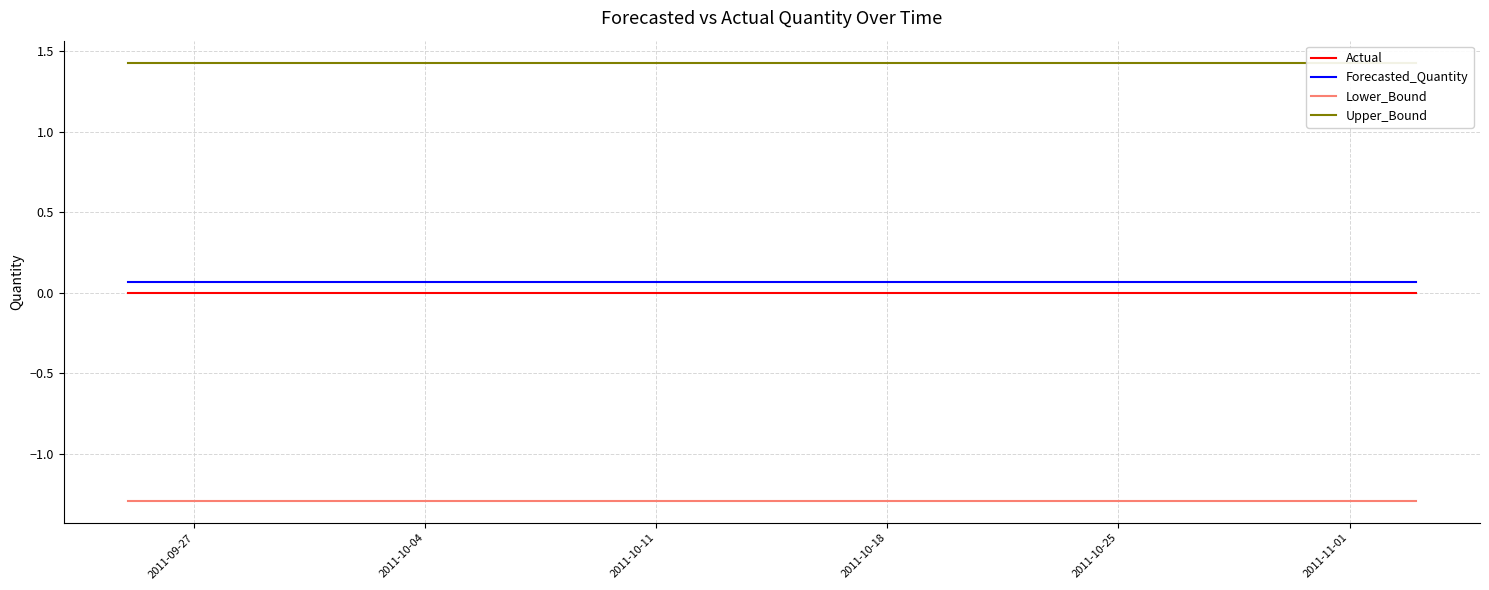

Is it true that Lower_Bound equals -0.6 at 2011-10-18?

False